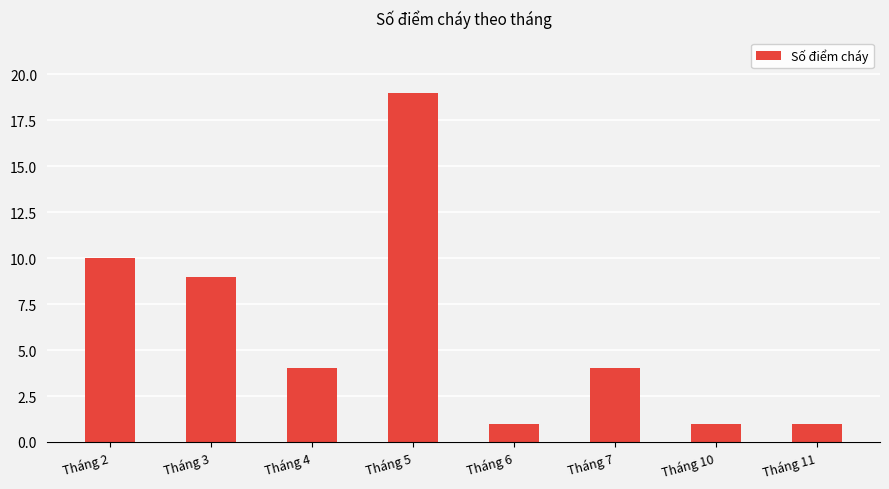

How many categories are shown in the chart?

8